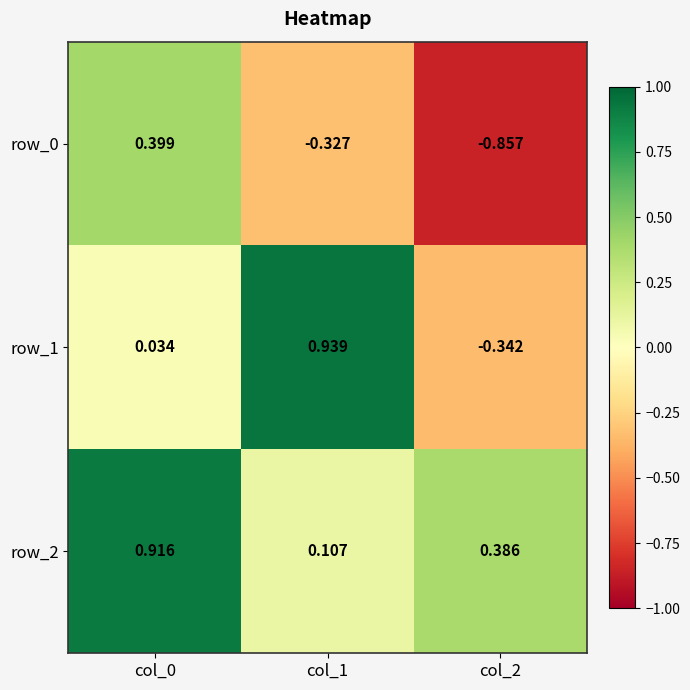

How many data points in row_1 are above 0?

2